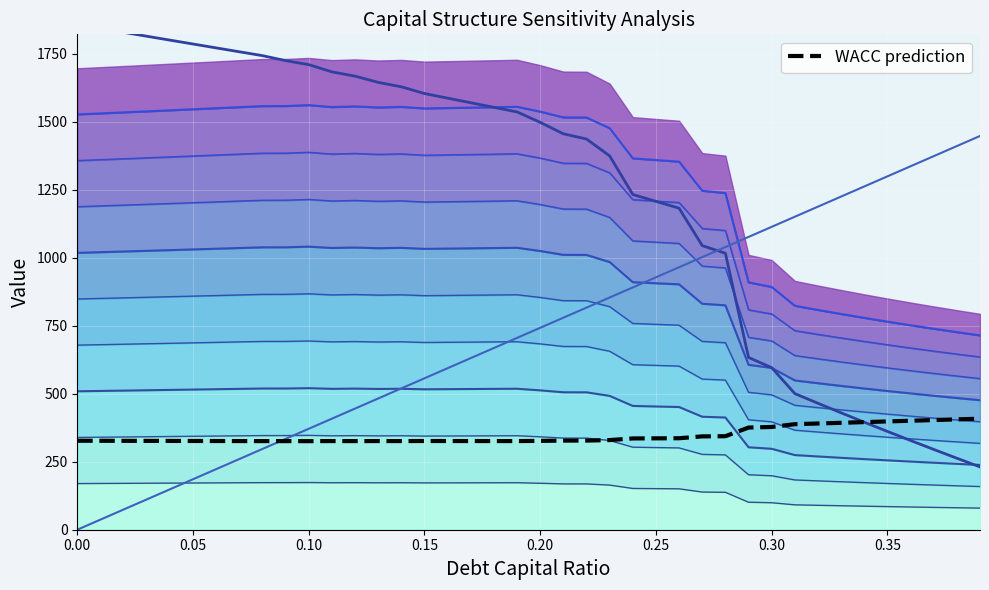

How many data points in enterprise_value are less than 170?

20